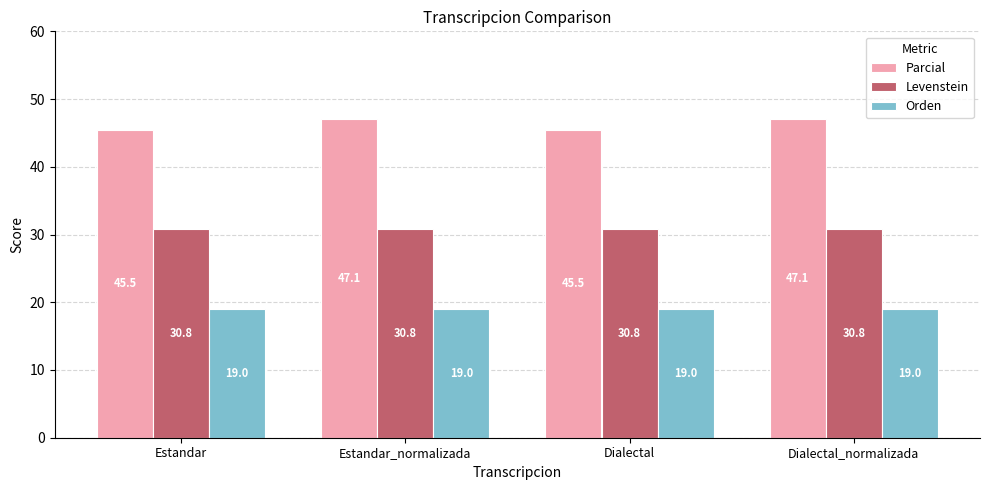

What is the average value of the Levenstein series?

30.8